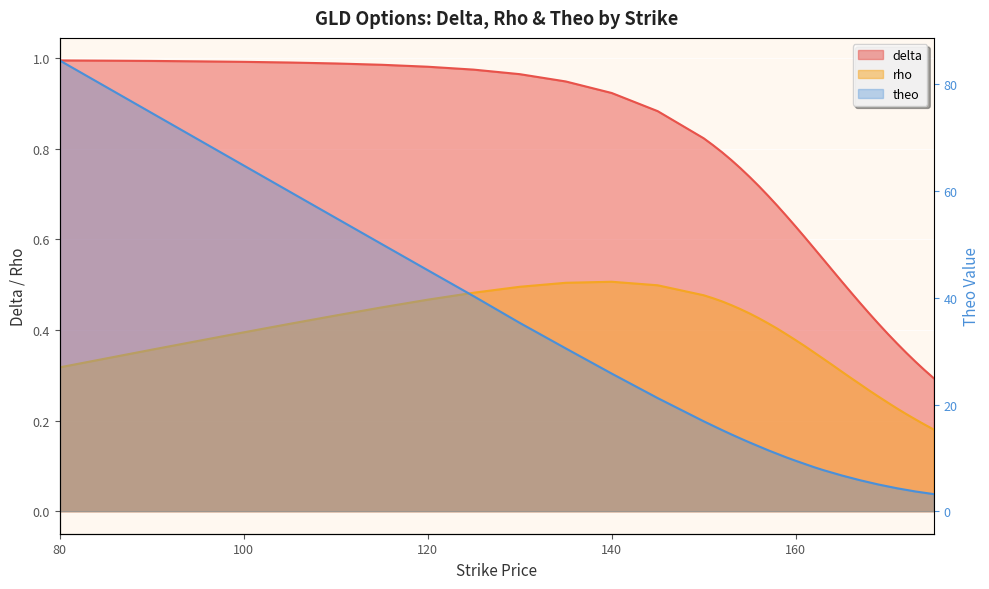

What are all the series names shown in the legend?

delta, rho, theo